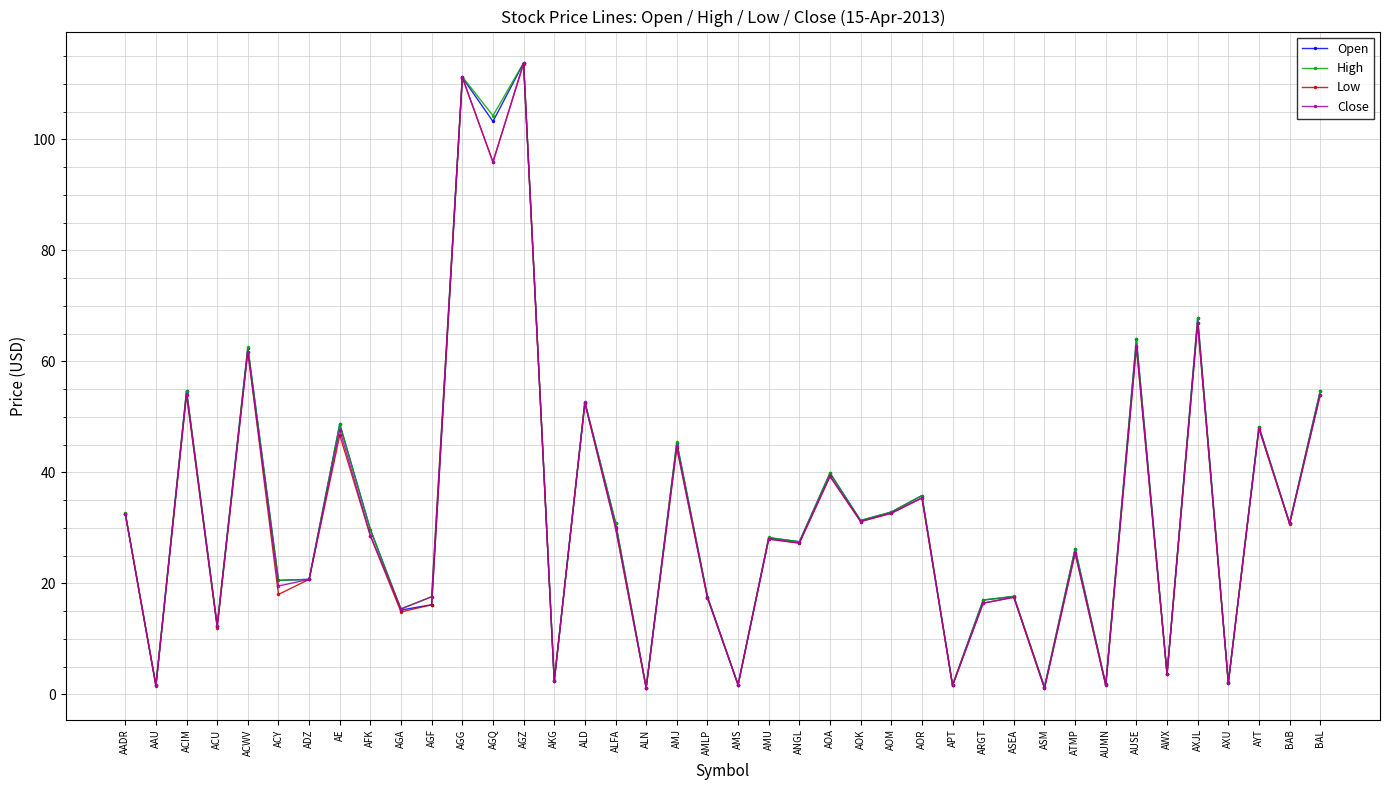

What is the maximum value shown in the chart?

113.8